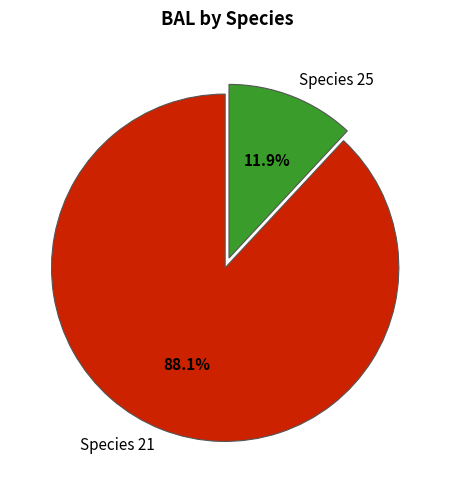

What is the ratio of the value at Species 21 to the value at Species 25?

7.4